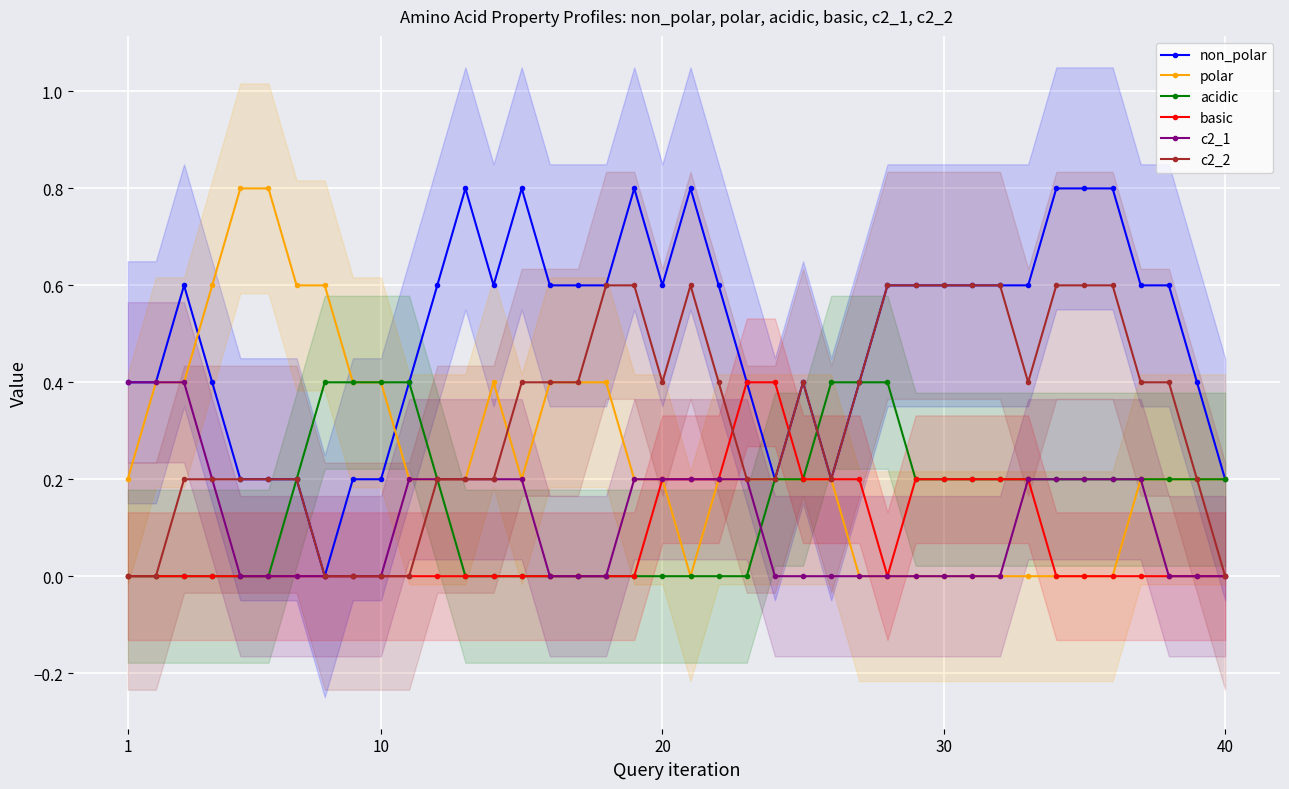

How many lines are shown in the chart?

6